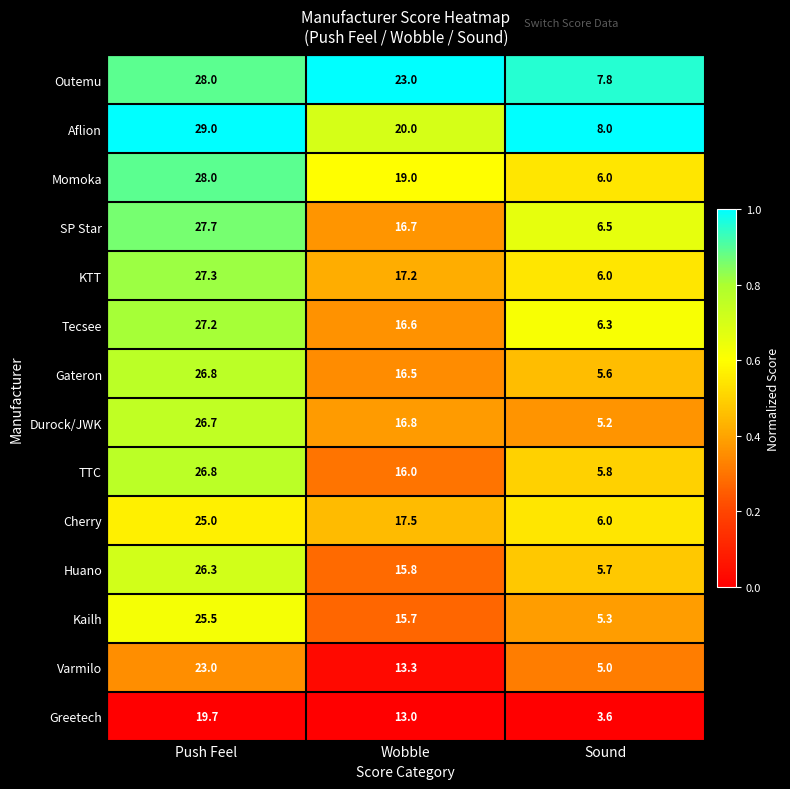

Is it true that TTC equals 16.0 at Wobble?

True